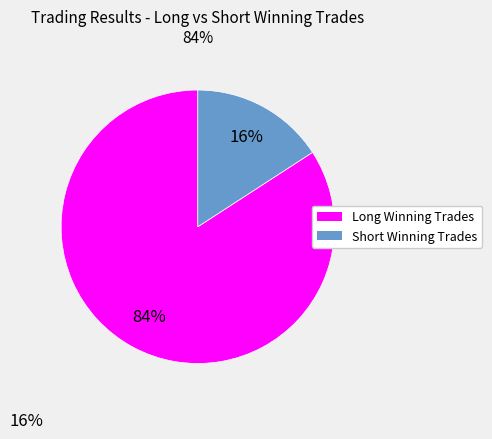

Between Long Winning Trades and Short Winning Trades, which is larger?

Long Winning Trades